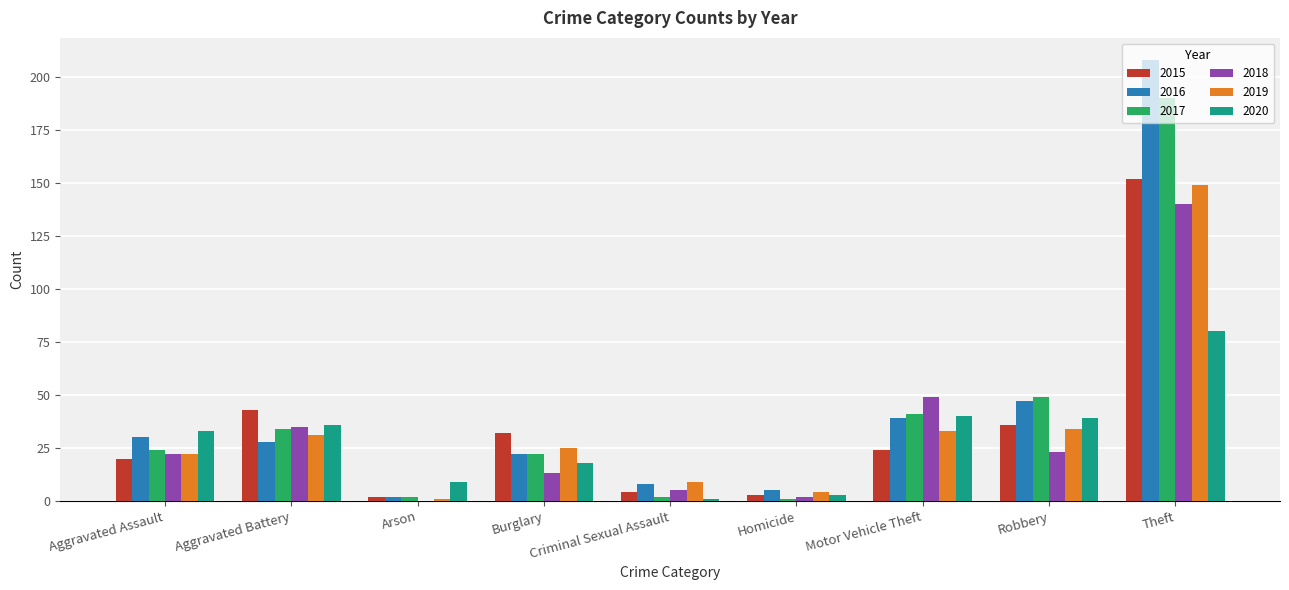

What is the maximum value shown in the chart?

208